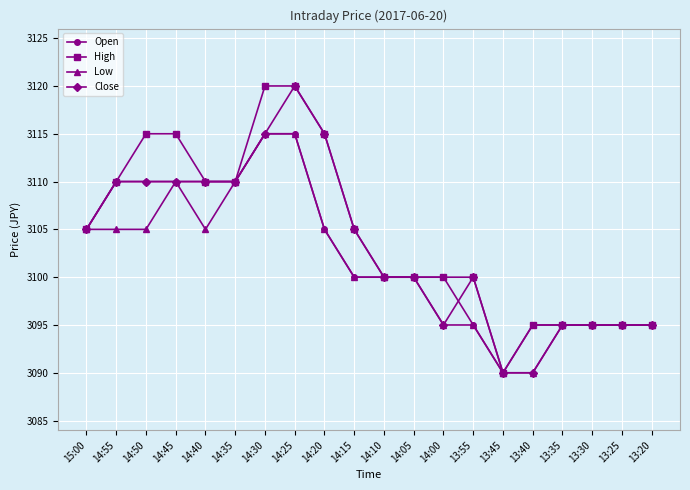

What value does the Low series have at 15:00?

3105